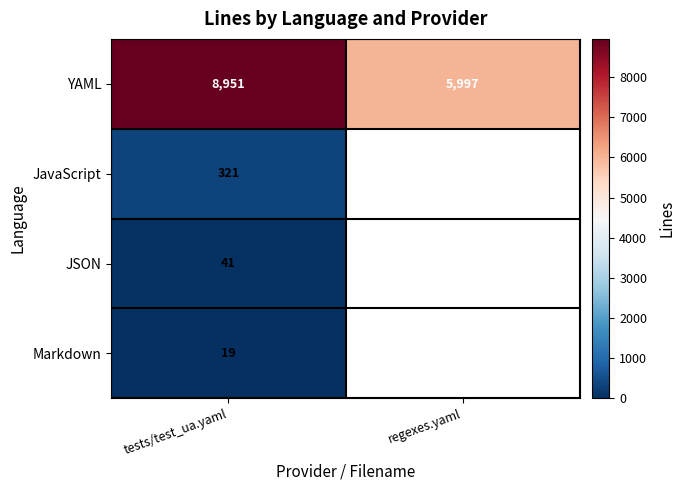

True or false: YAML has a value of 10743.6 at regexes.yaml.

False